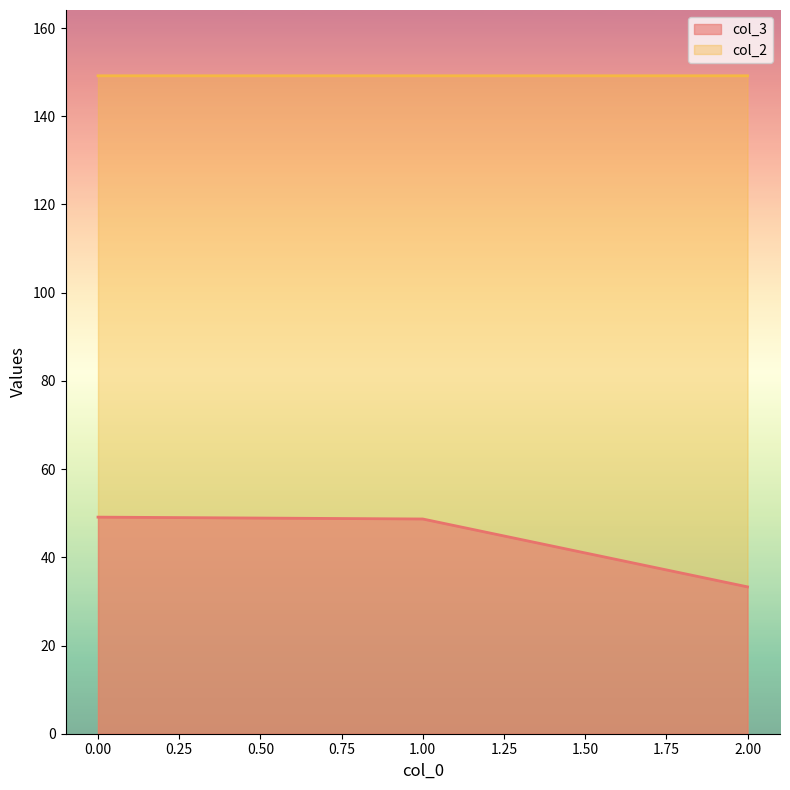

Reading left to right, list all the values displayed in this chart.

col_3: 49.1	48.7	33.3
col_2: 149.2	149.2	149.2